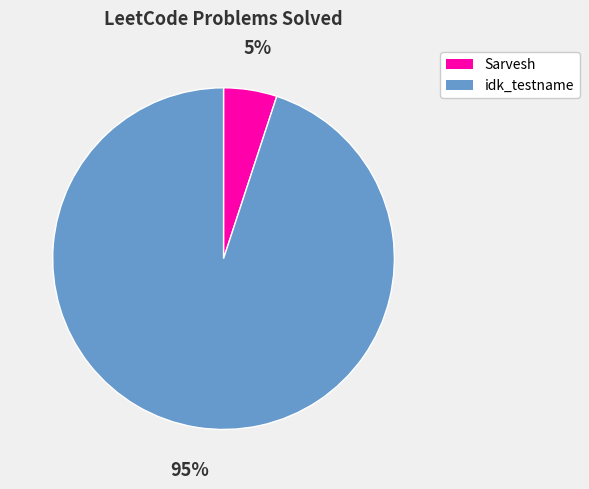

Is Sarvesh the majority of the pie?

No